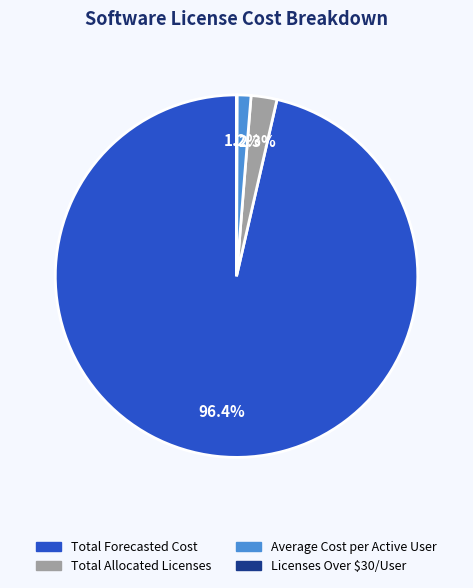

True or false: Total Allocated Licenses accounts for 2% of the total.

True